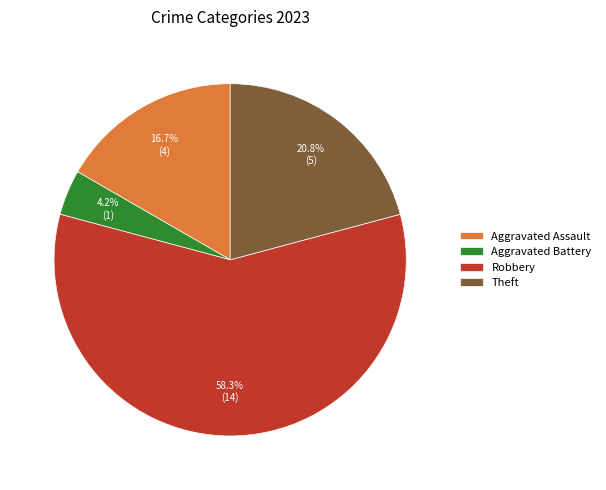

Rank the categories by value from lowest to highest.

Aggravated Battery, Aggravated Assault, Theft, Robbery